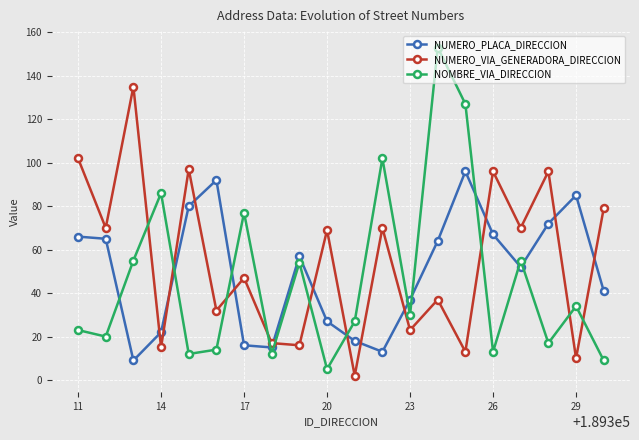

Is this an area chart (filled region under the line)?

No